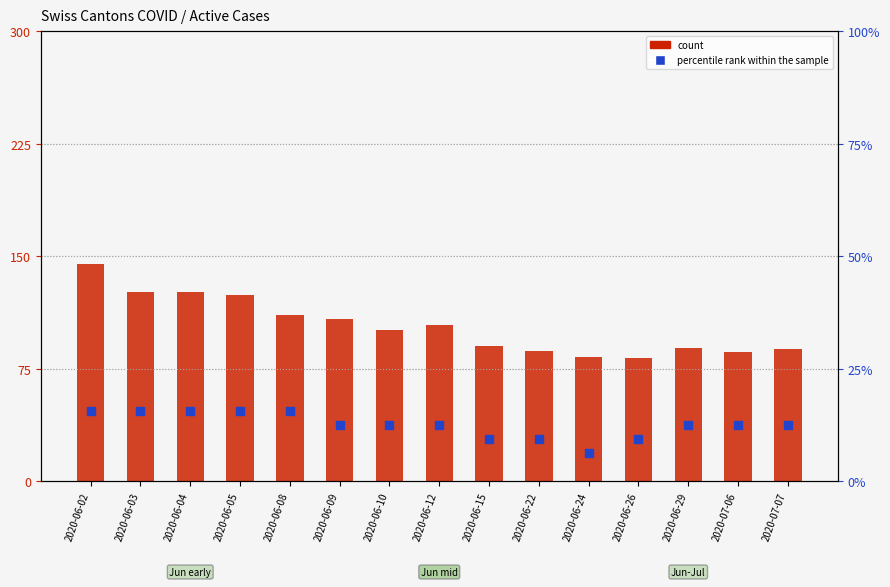

Which series has the largest Y range (max minus min)?

count